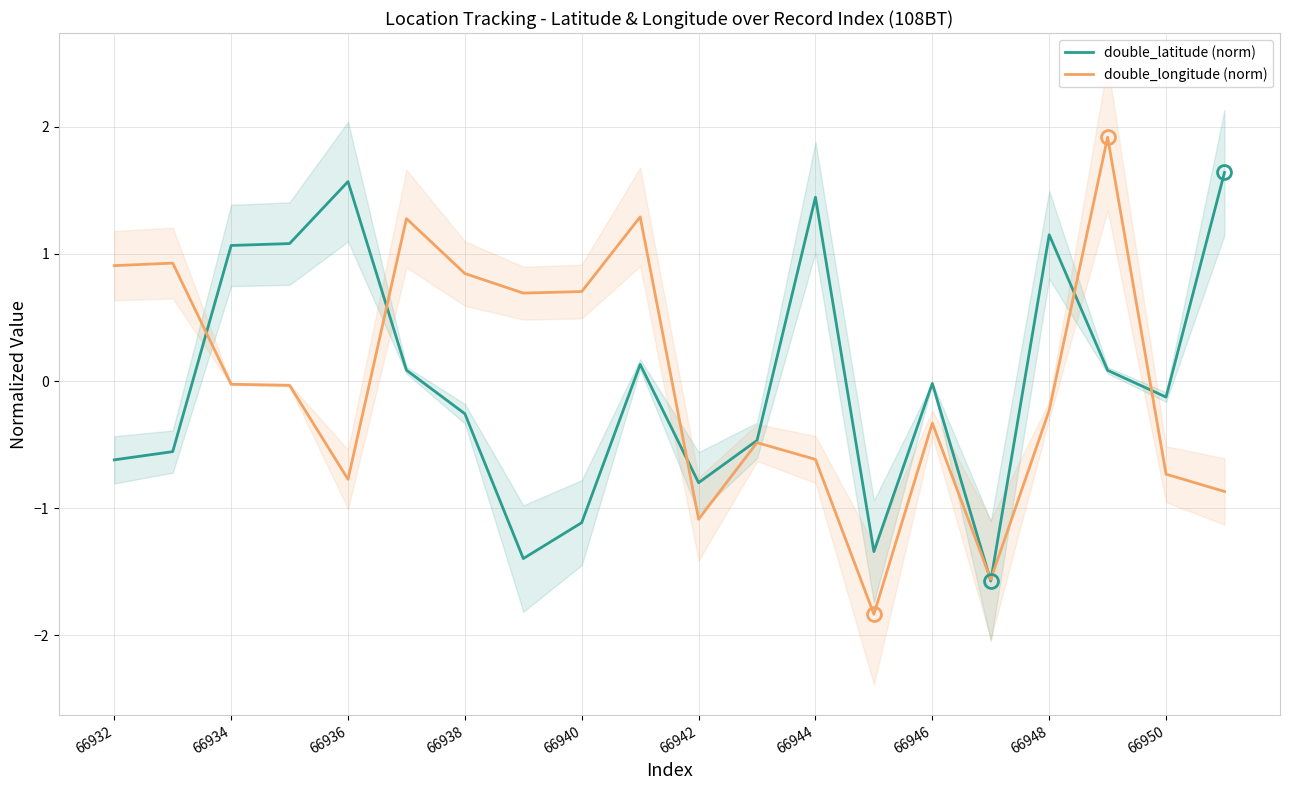

The value of double_latitude (norm) at 66942 is -1.2. True or false?

False